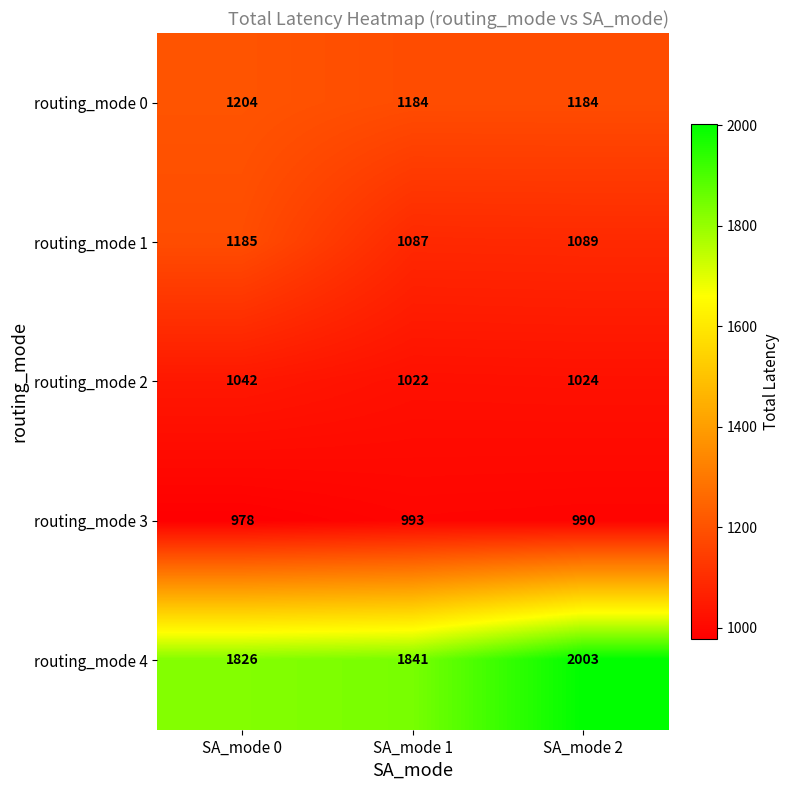

Reading left to right, transcribe all the data shown in this chart.

routing_mode 0: SA_mode 0=1204	SA_mode 1=1184	SA_mode 2=1184
routing_mode 1: SA_mode 0=1185	SA_mode 1=1087	SA_mode 2=1089
routing_mode 2: SA_mode 0=1042	SA_mode 1=1022	SA_mode 2=1024
routing_mode 3: SA_mode 0=978	SA_mode 1=993	SA_mode 2=990
routing_mode 4: SA_mode 0=1826	SA_mode 1=1841	SA_mode 2=2003